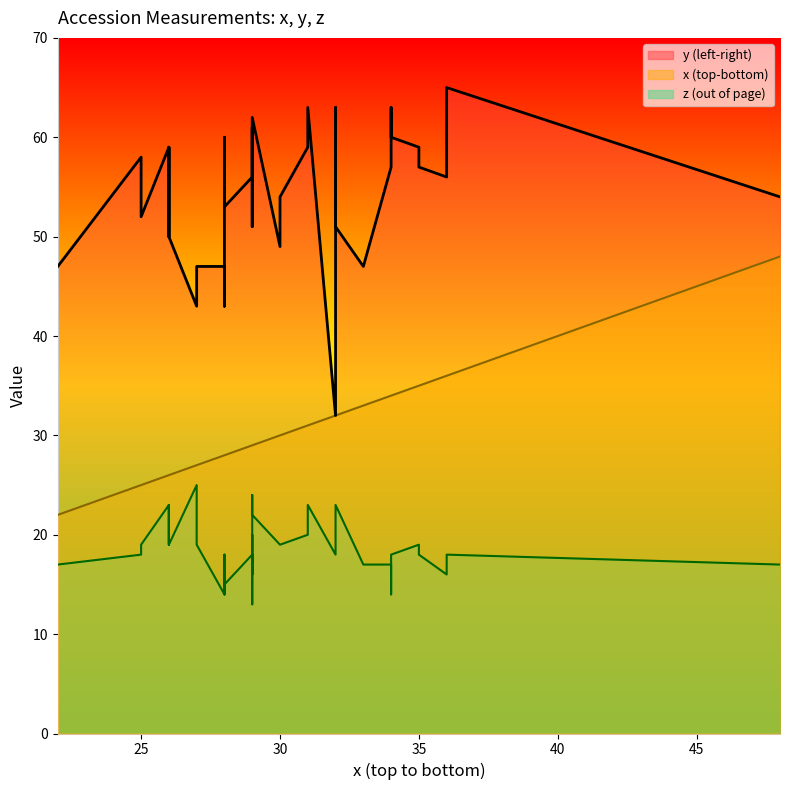

What are all the series names shown in the legend?

x, y, z